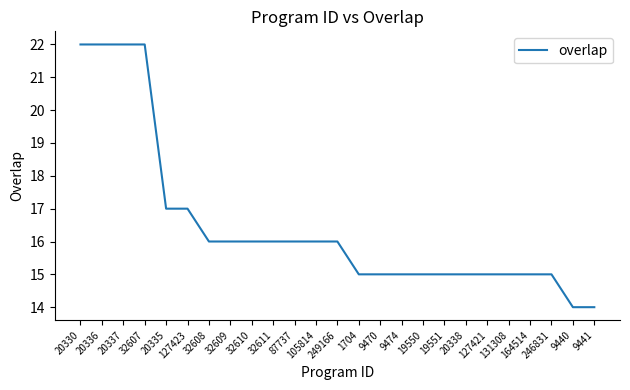

Reading left to right, list all the values displayed in this chart.

22	22	22	22	17	17	16	16	16	16	16	16	16	15	15	15	15	15	15	15	15	15	15	14	14